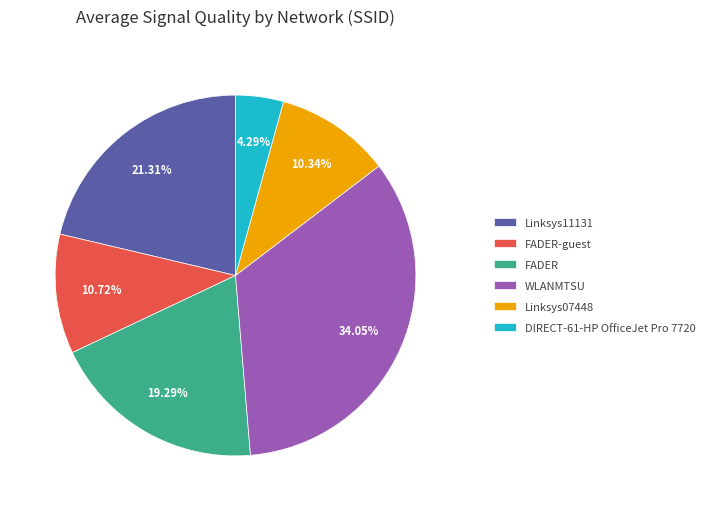

What is the ratio of the value at WLANMTSU to the value at FADER?

1.8